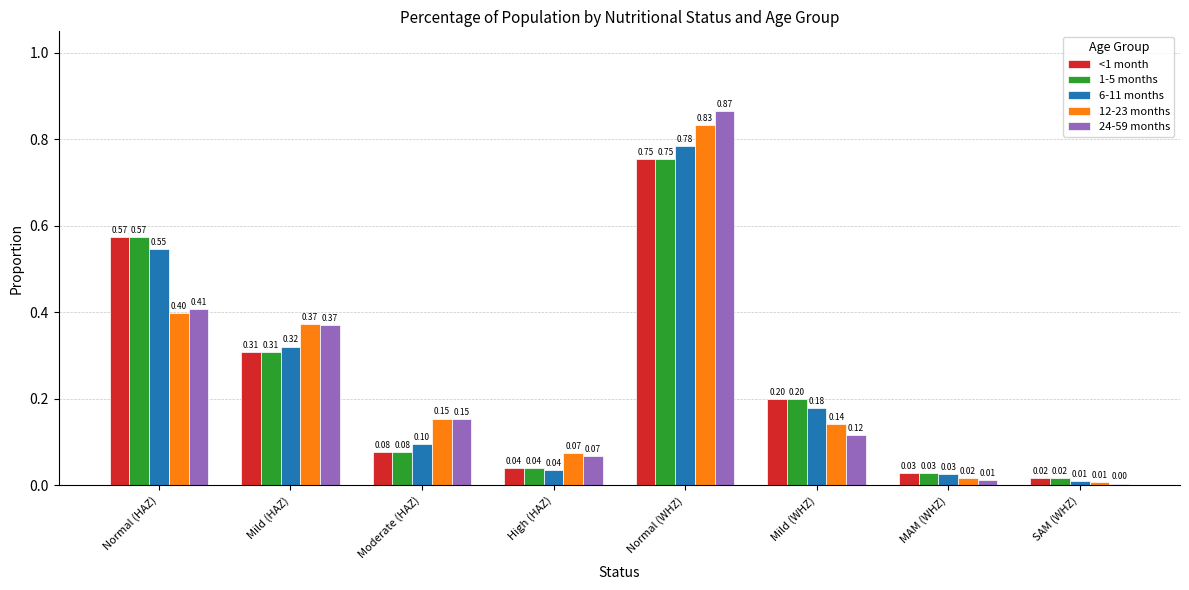

What is the label of the 1st bar from the right?

SAM (WHZ)